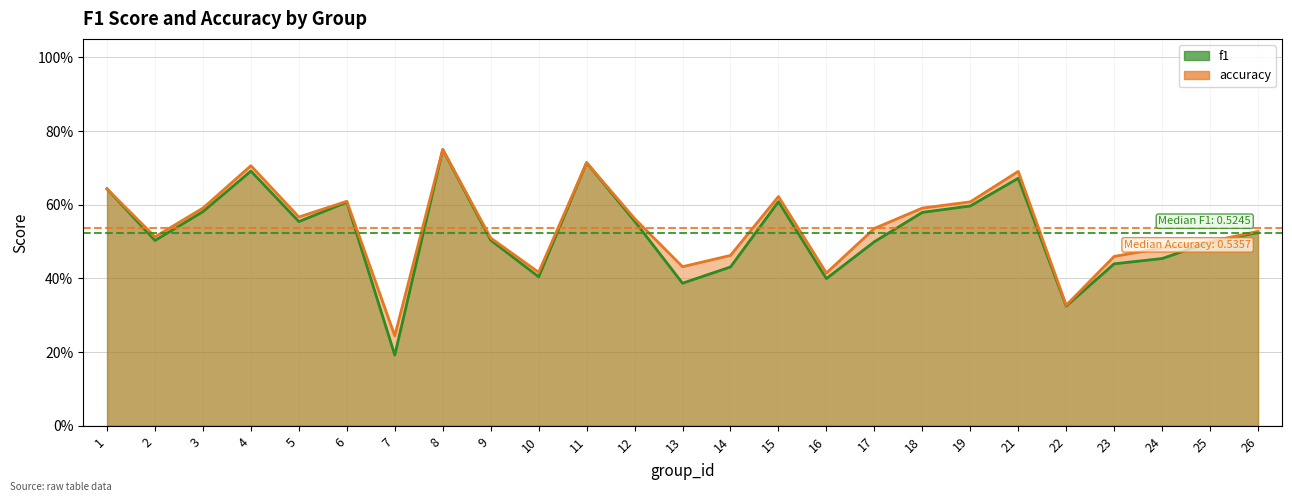

Reading right to left, what are all the values shown in this chart?

f1: 0.5	0.5	0.5	0.4	0.3	0.7	0.6	0.6	0.5	0.4	0.6	0.4	0.4	0.6	0.7	0.4	0.5	0.7	0.2	0.6	0.6	0.7	0.6	0.5	0.6
accuracy: 0.5	0.5	0.5	0.5	0.3	0.7	0.6	0.6	0.5	0.4	0.6	0.5	0.4	0.6	0.7	0.4	0.5	0.8	0.2	0.6	0.6	0.7	0.6	0.5	0.6